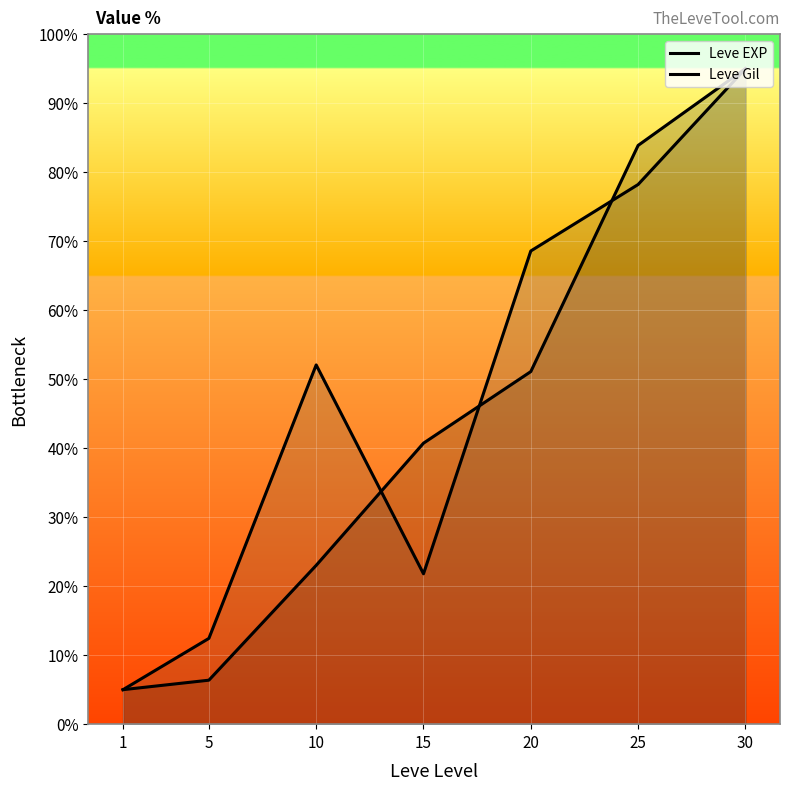

Reading right to left, list all the values displayed in this chart.

Leve EXP: 30=95.0	25=83.9	20=51.1	15=40.7	10=23.0	5=6.4	1=5.0
Leve Gil: 30=95.0	25=78.2	20=68.6	15=21.8	10=52.1	5=12.4	1=5.0